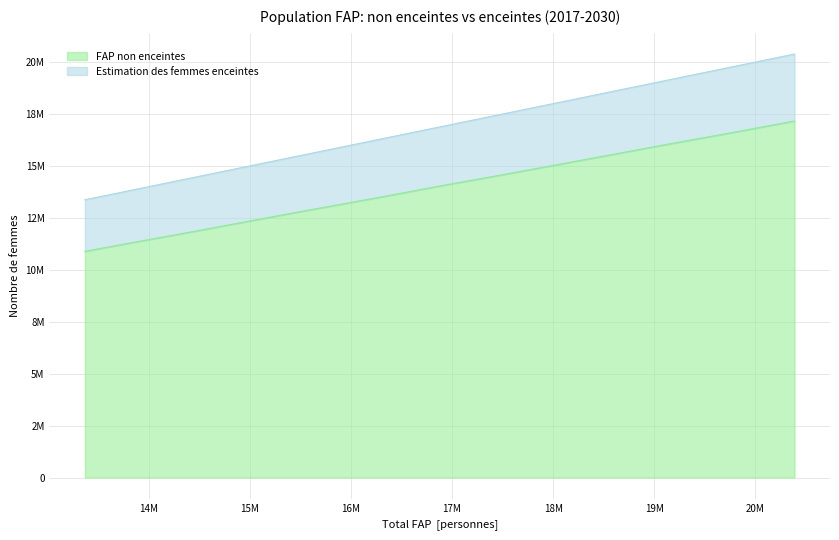

What is the value of the FAP non enceintes point at the 14th from the left?

17165139.1